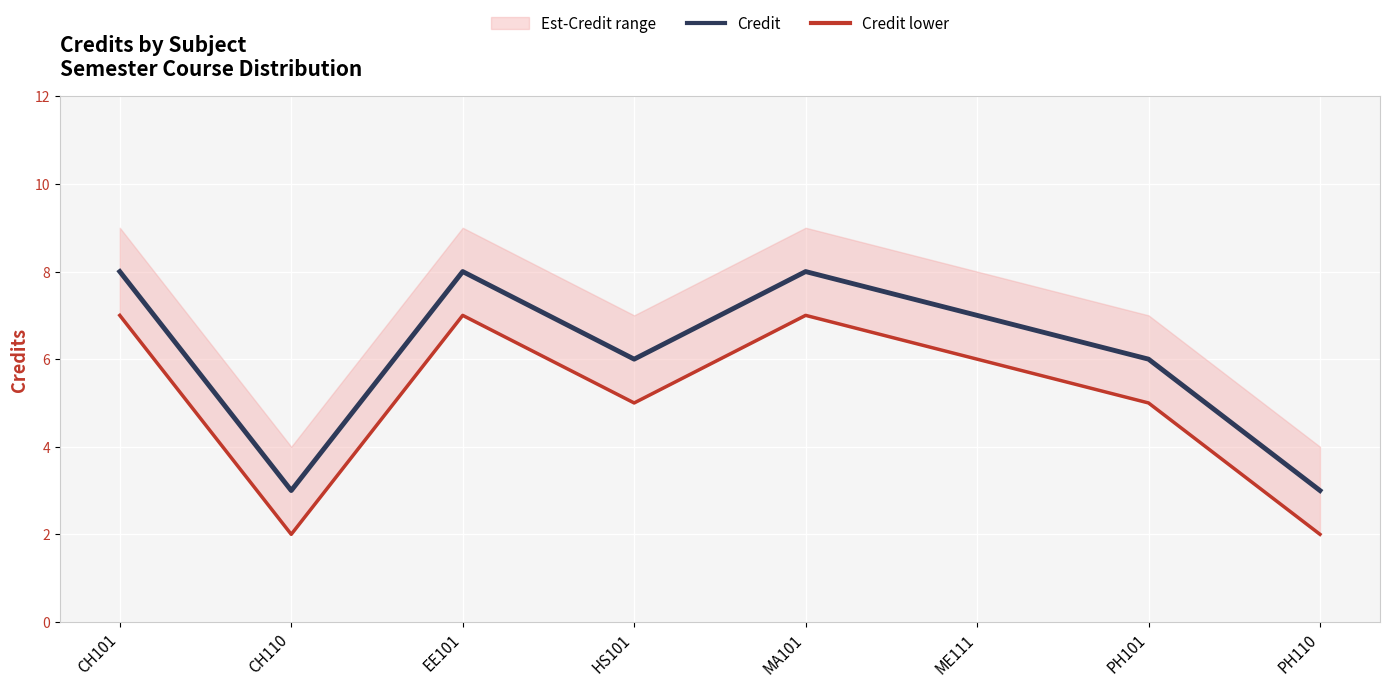

Is it true that Credit equals 5 at CH110?

False